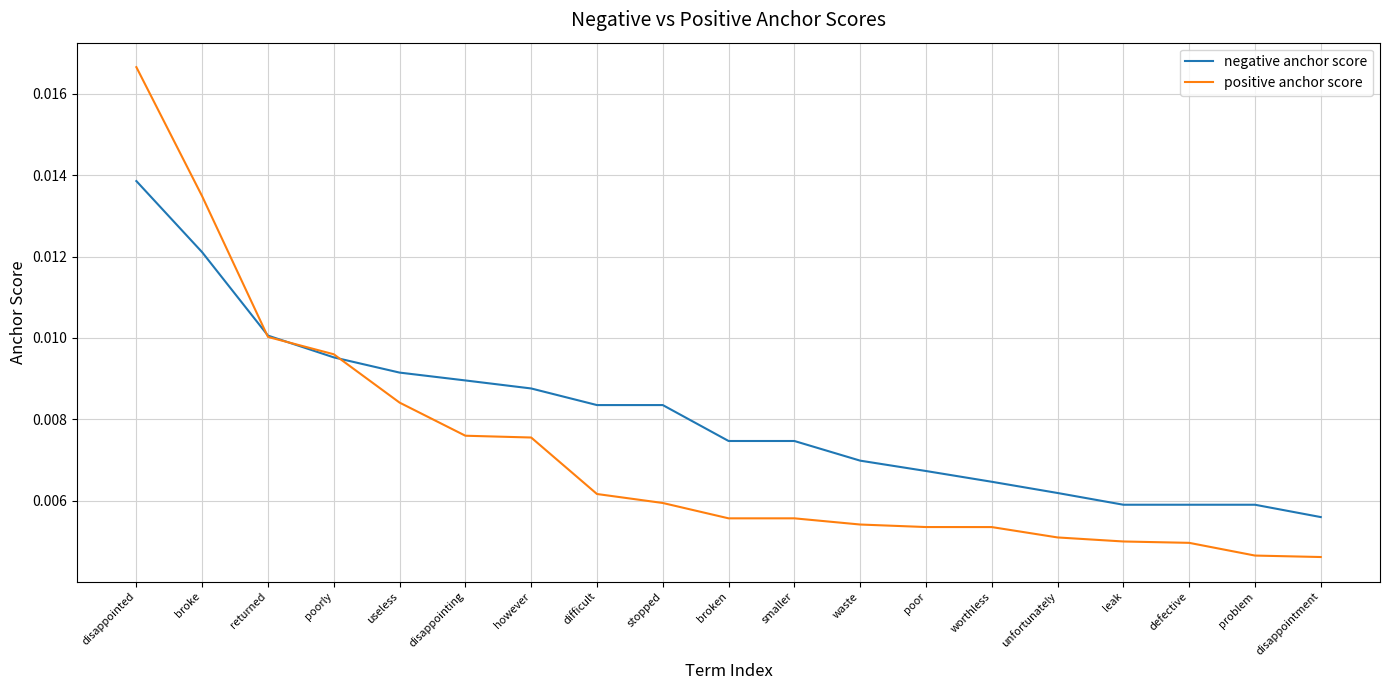

Which category has the highest value in the negative anchor score series?

disappointed